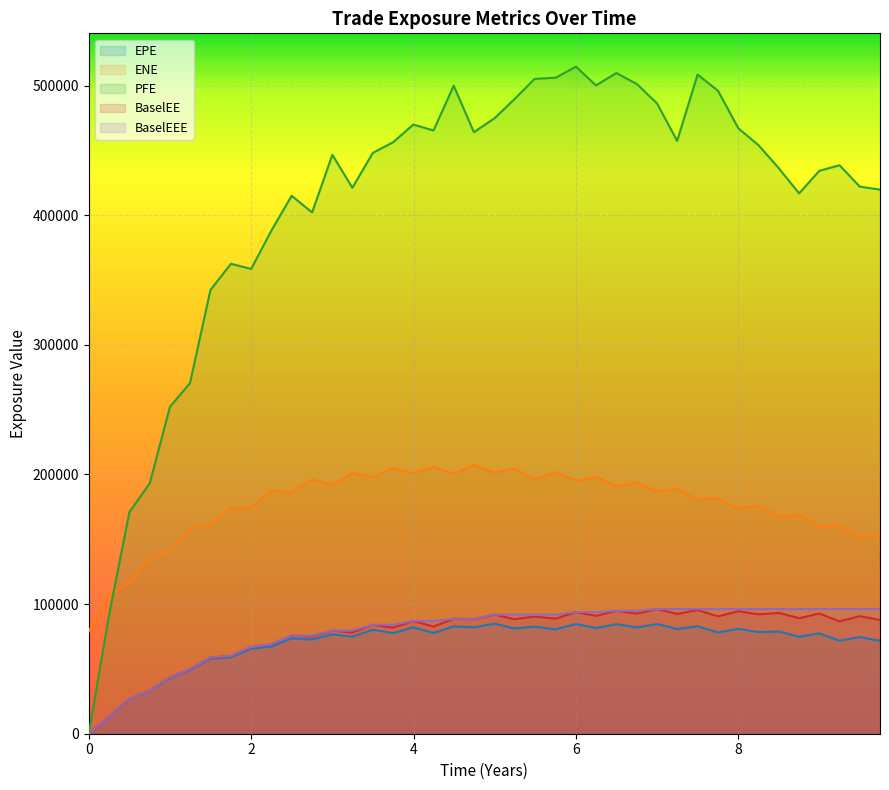

What is the greatest value displayed?

514584.0